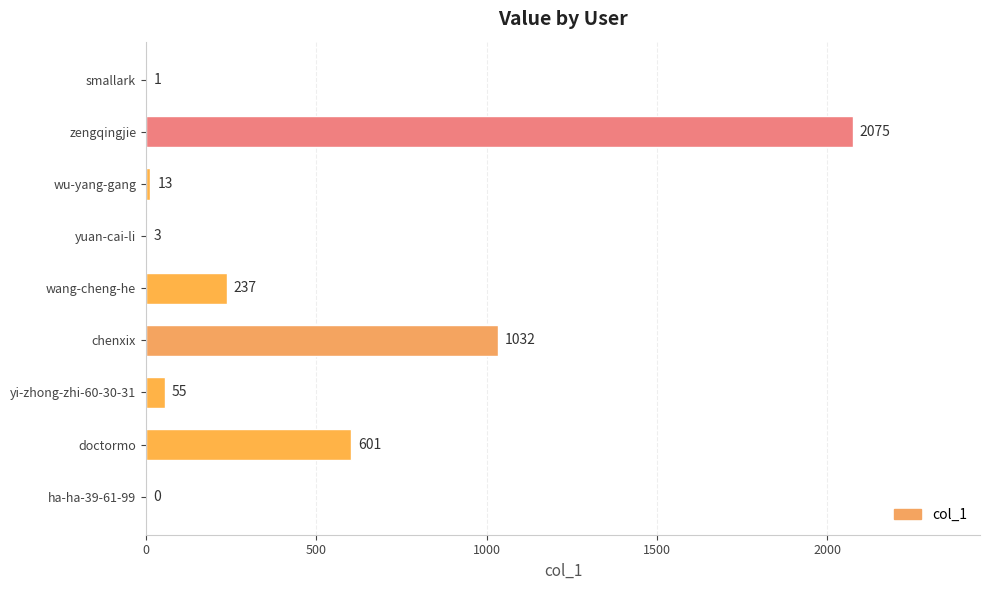

Reading bottom to top, what are all the values shown in this chart?

ha-ha-39-61-99=0	doctormo=601	yi-zhong-zhi-60-30-31=55	chenxix=1032	wang-cheng-he=237	yuan-cai-li=3	wu-yang-gang=13	zengqingjie=2075	smallark=1